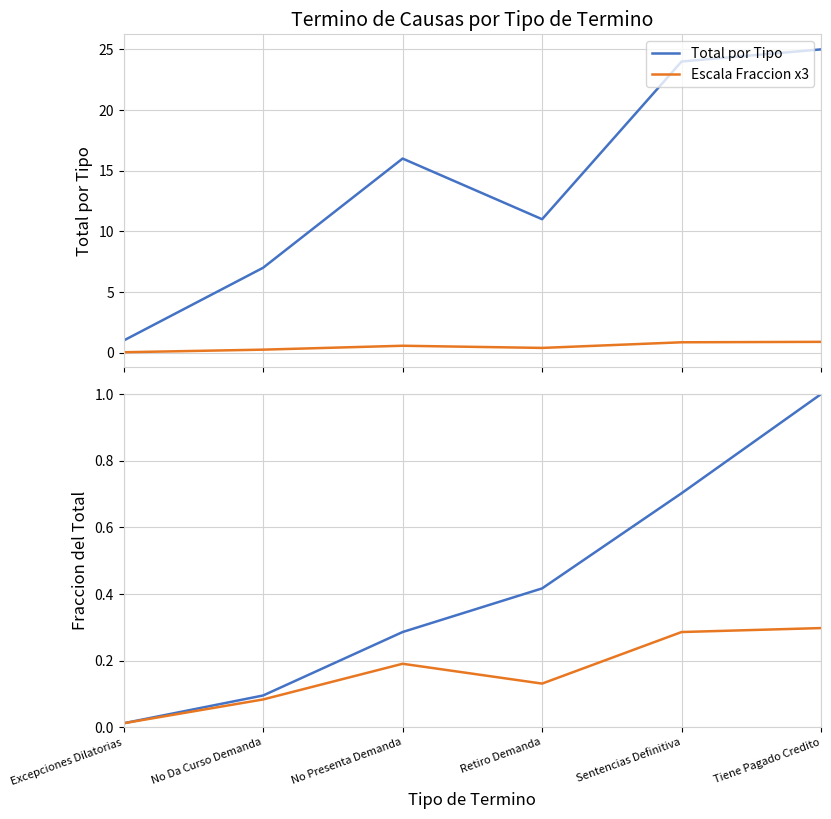

In Total por Tipo, how many points are lower than both neighbors (excluding endpoints)?

1